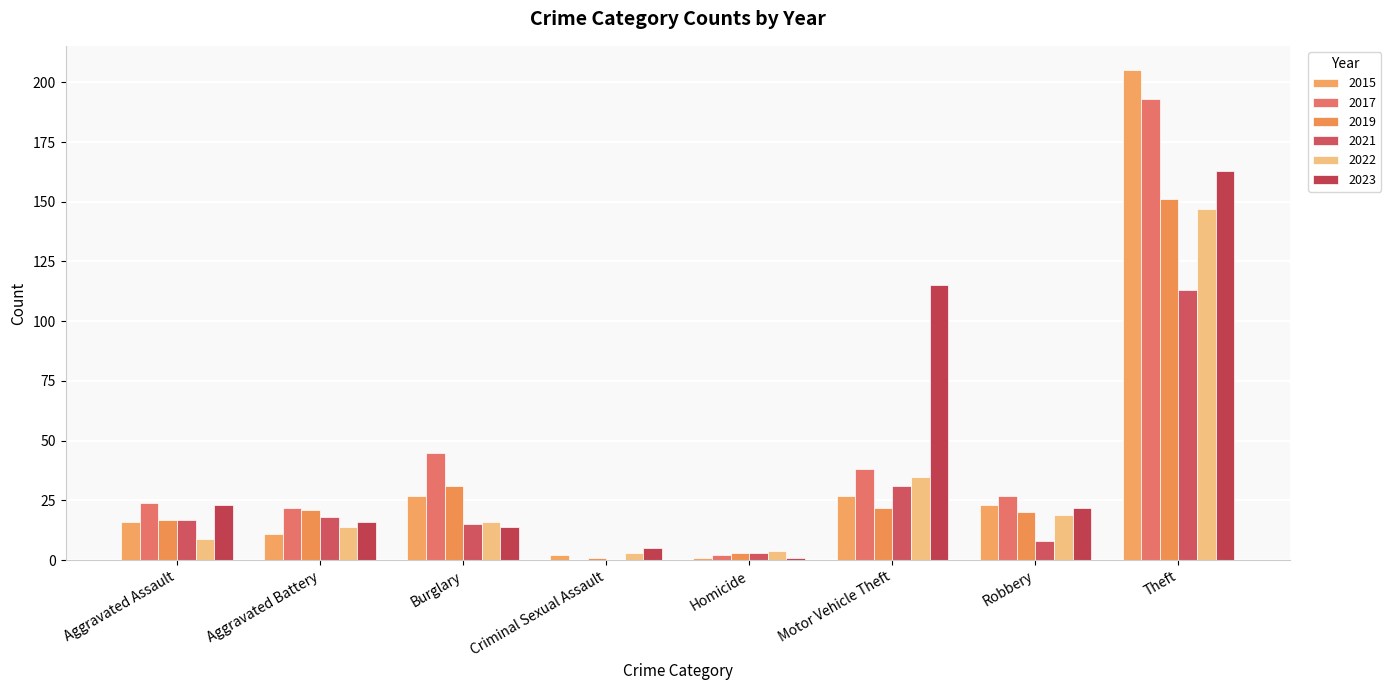

How many groups of bars are there?

8